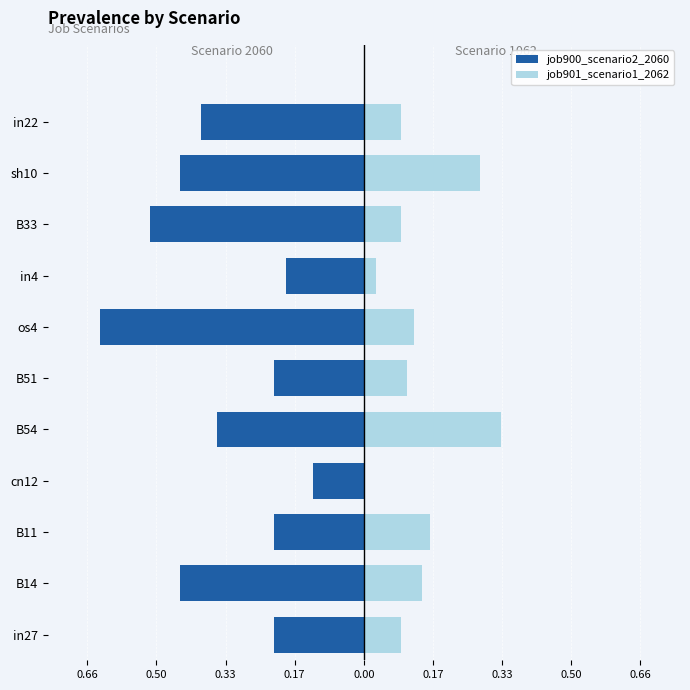

Are the bars horizontal?

Yes